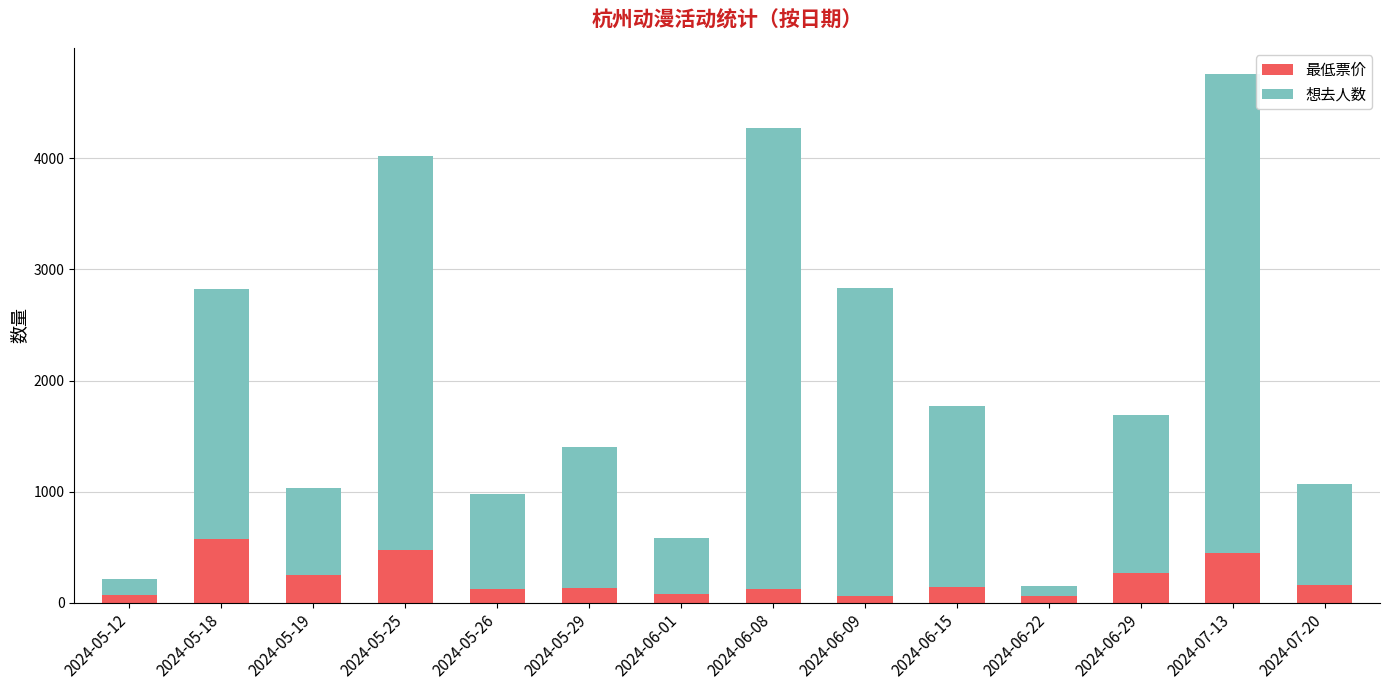

Count the number of data series in this chart.

2